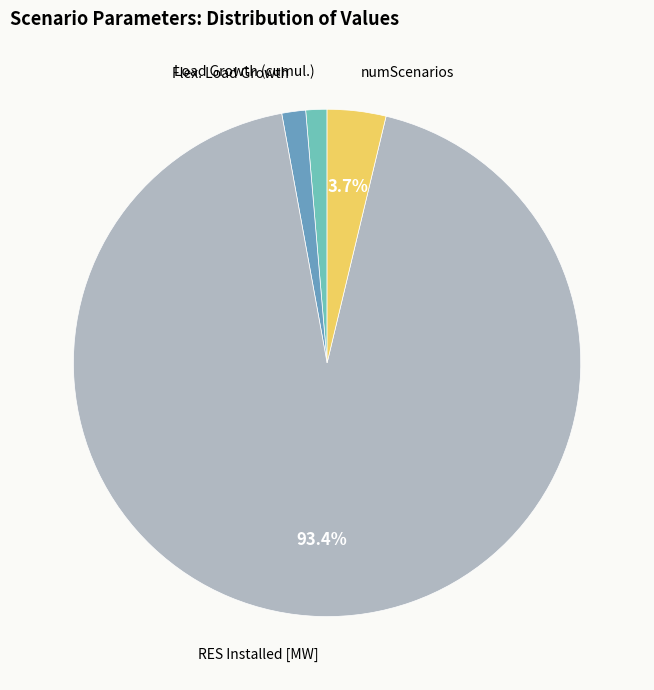

Does RES Installed [MW] represent more than half of the total?

Yes